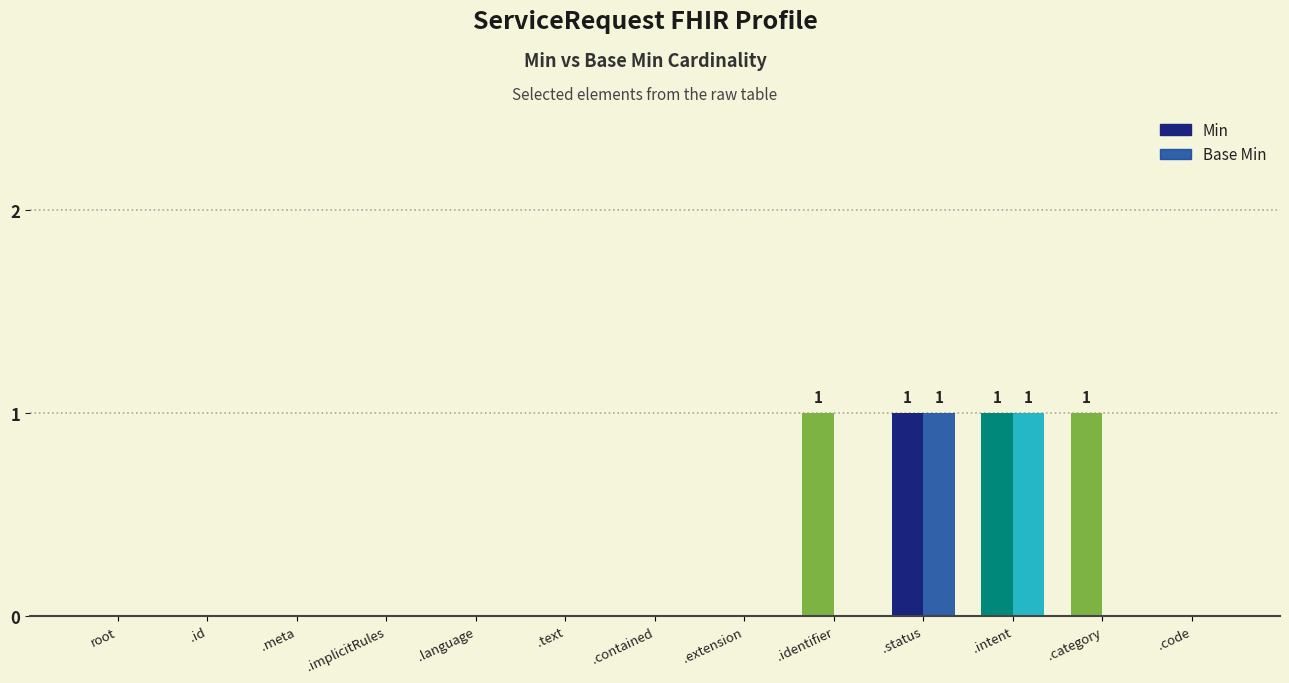

Reading left to right, transcribe all the data shown in this chart.

Min: root=0	.id=0	.meta=0	.implicitRules=0	.language=0	.text=0	.contained=0	.extension=0	.identifier=1	.status=1	.intent=1	.category=1	.code=0
Base Min: root=0	.id=0	.meta=0	.implicitRules=0	.language=0	.text=0	.contained=0	.extension=0	.identifier=0	.status=1	.intent=1	.category=0	.code=0